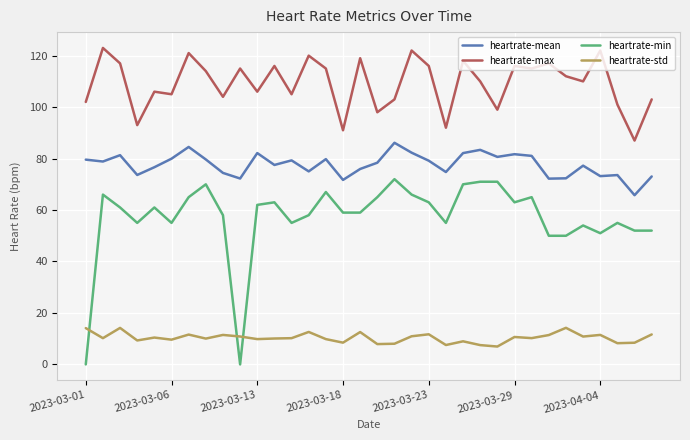

Which series has the largest total across all categories?

heartrate-max